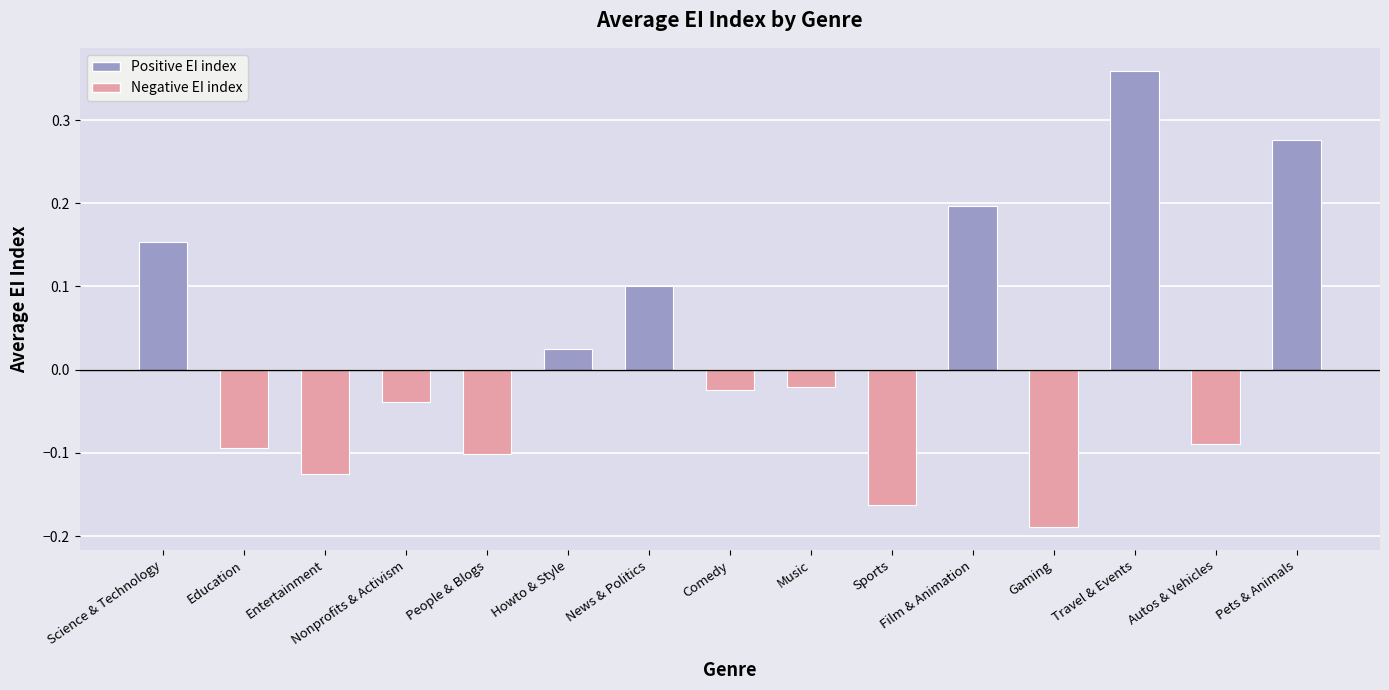

What is the label of the 6th bar from the right?

Sports